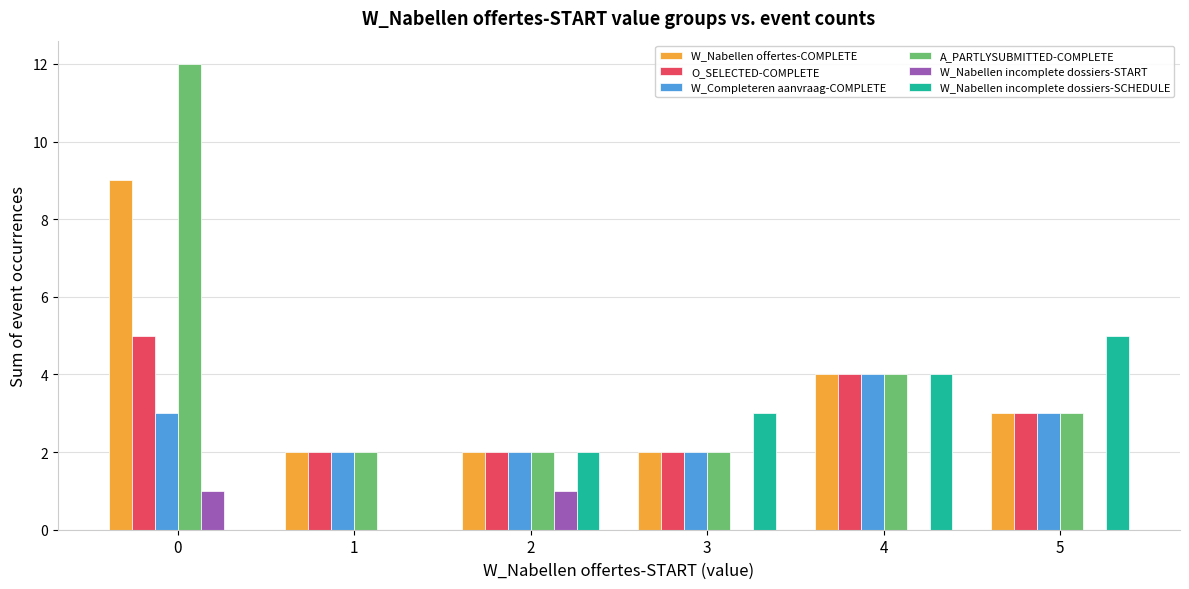

What is the highest value of the W_Nabellen offertes-COMPLETE series?

9